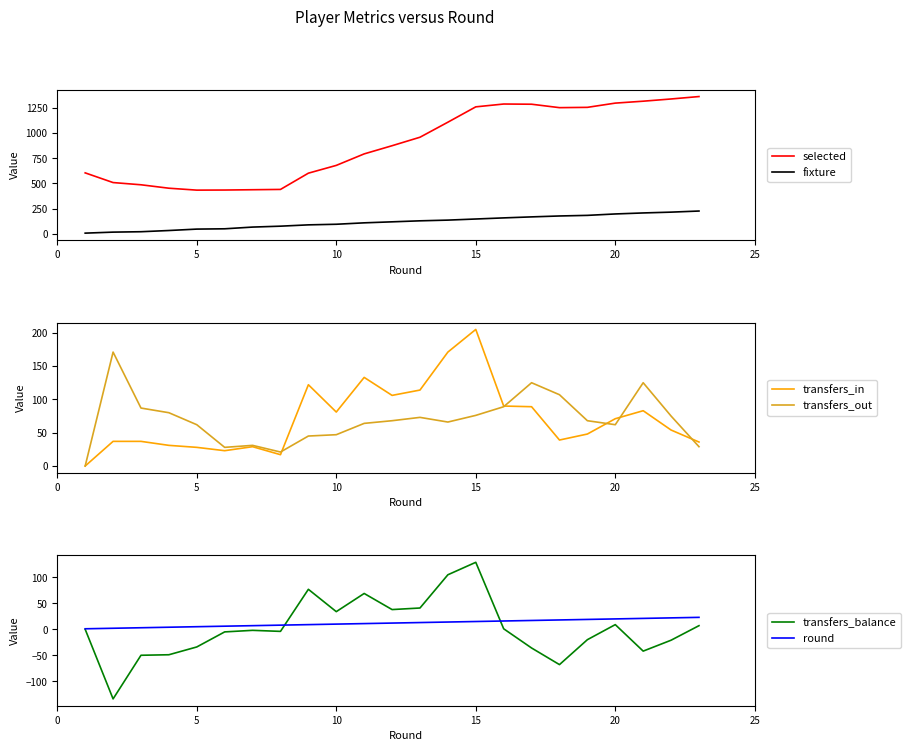

At which label does transfers_balance reach its peak?

15